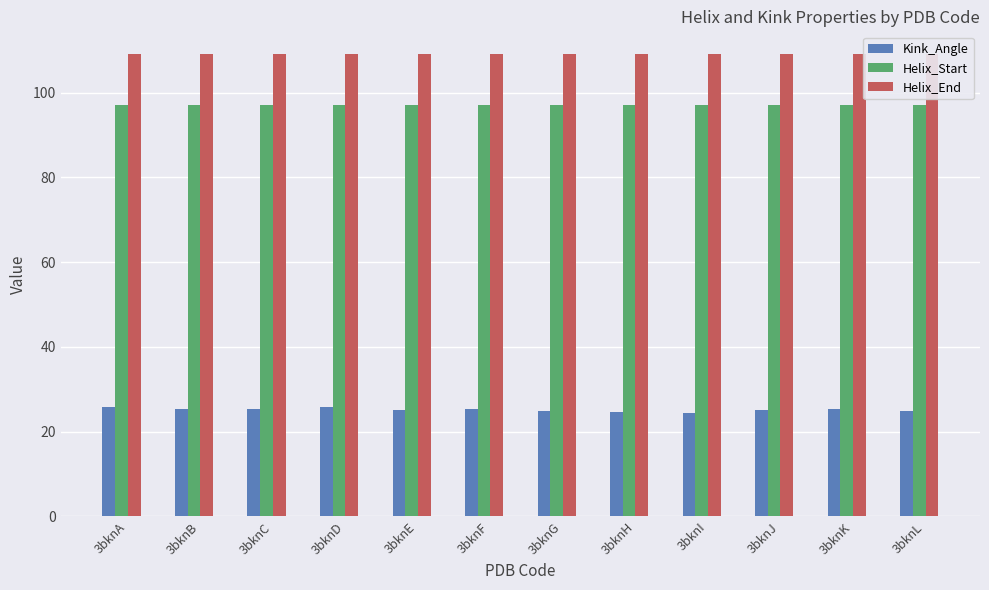

The Helix_Start series shows 97.0 at 3bknG. True or false?

True